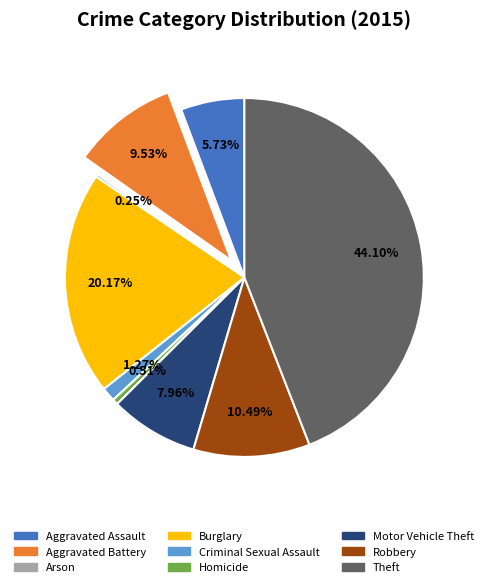

To the nearest percent, what is the difference between the Criminal Sexual Assault and Homicide slice percentages?

1%